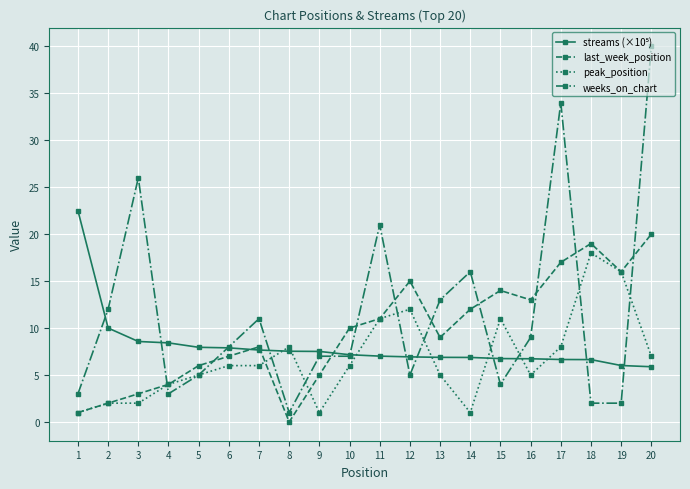

How many distinct data groups are displayed?

4